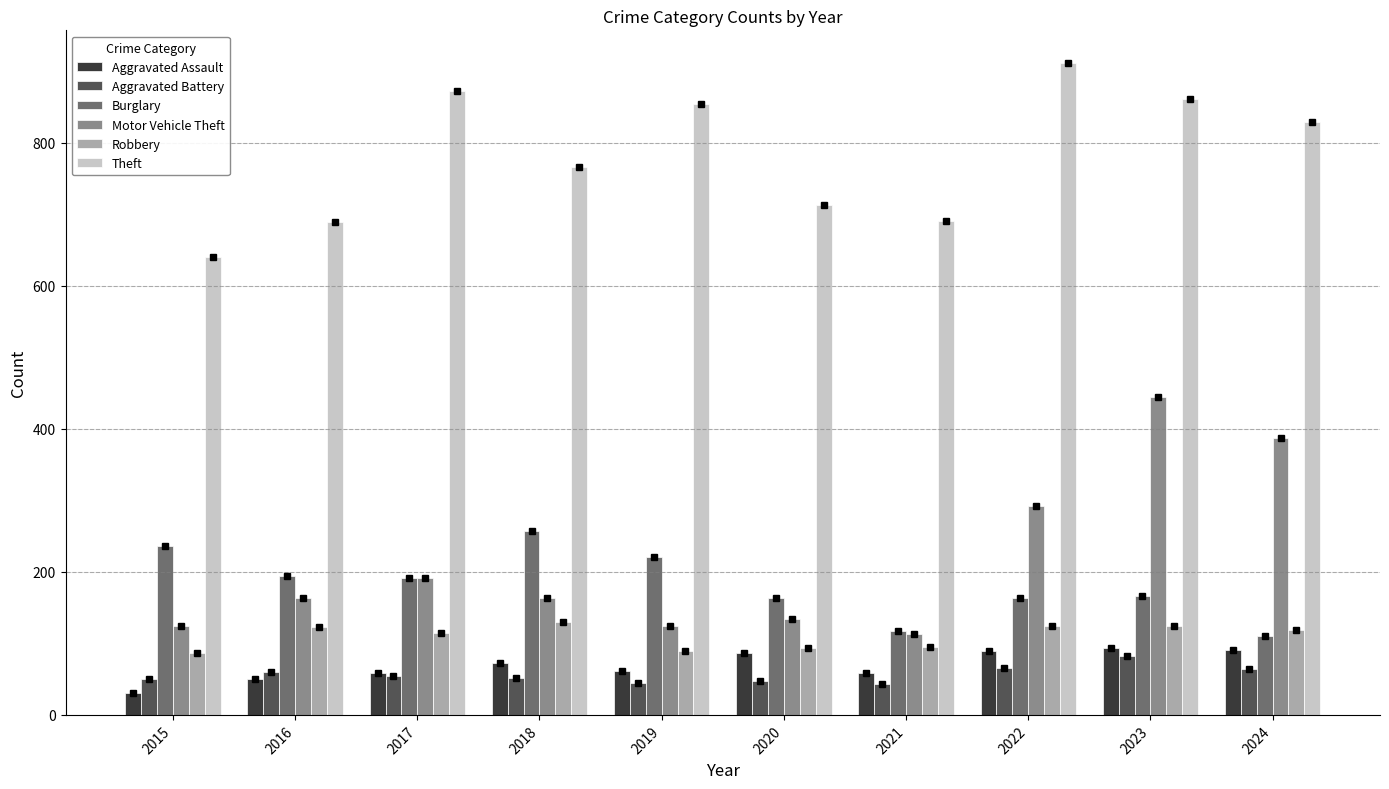

What is the greatest value displayed?

912